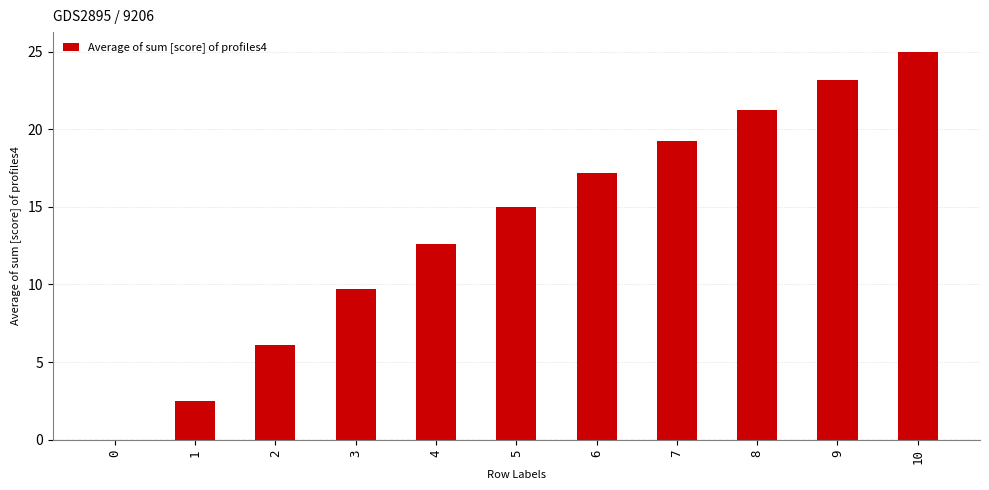

Reading left to right, extract all data points from this chart.

0=0.0	1=2.5	2=6.1	3=9.7	4=12.6	5=15.0	6=17.2	7=19.3	8=21.2	9=23.1	10=25.0